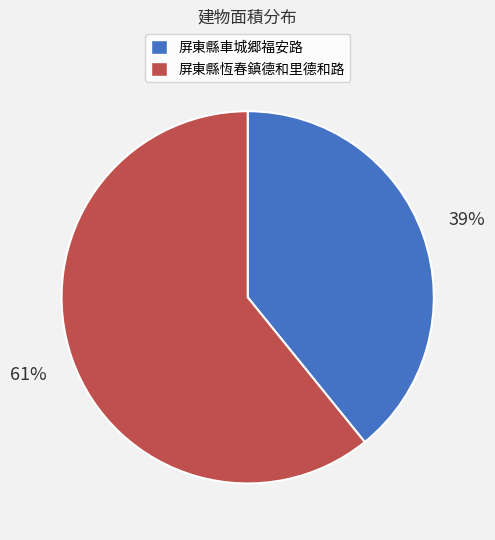

Is there any slice that represents more than half of the pie?

Yes